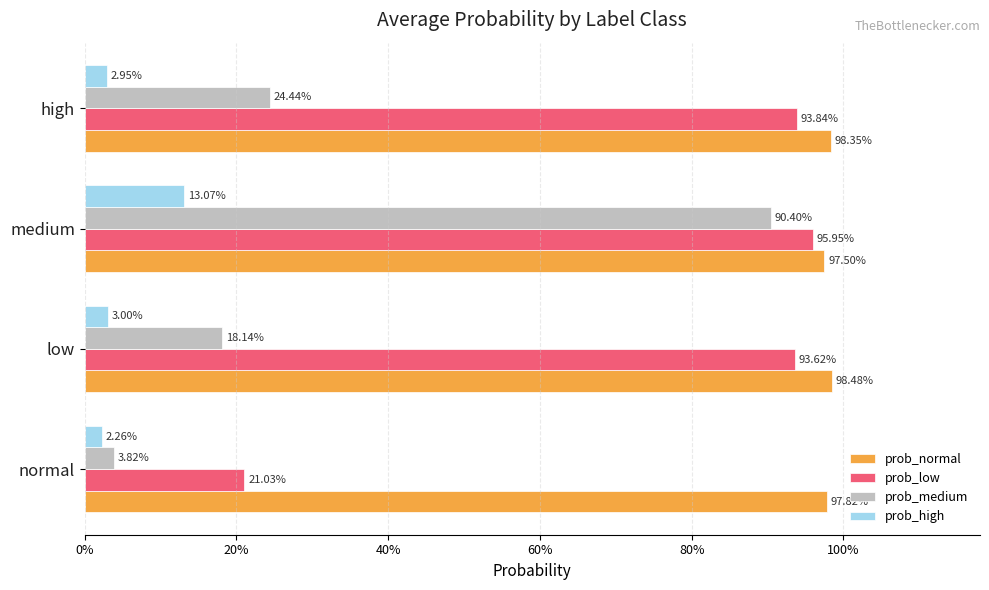

At how many categories does at least one series exceed 0?

4